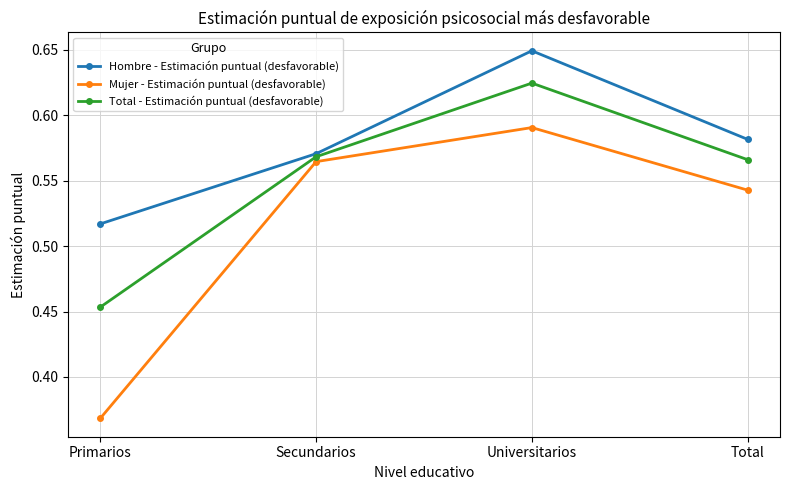

Where is the first local maximum for Total - Estimación puntual (desfavorable)?

Universitarios